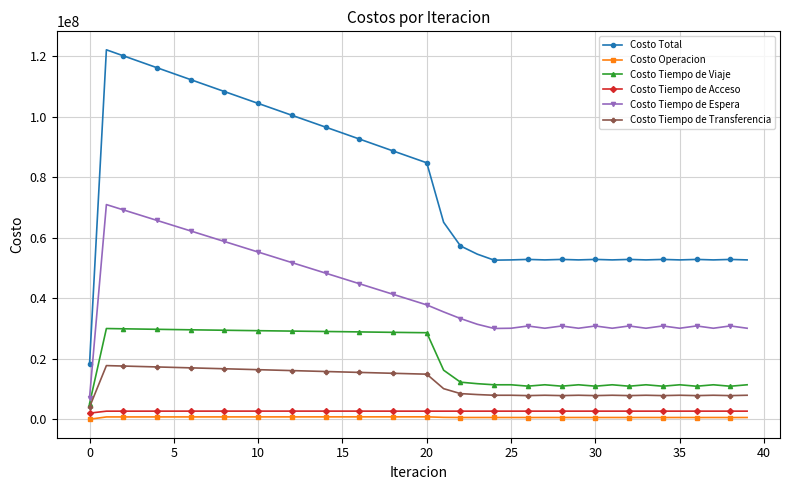

List the series in order of their peak value, highest first.

Costo Total, Costo Tiempo de Espera, Costo Tiempo de Viaje, Costo Tiempo de Transferencia, Costo Tiempo de Acceso, Costo Operacion